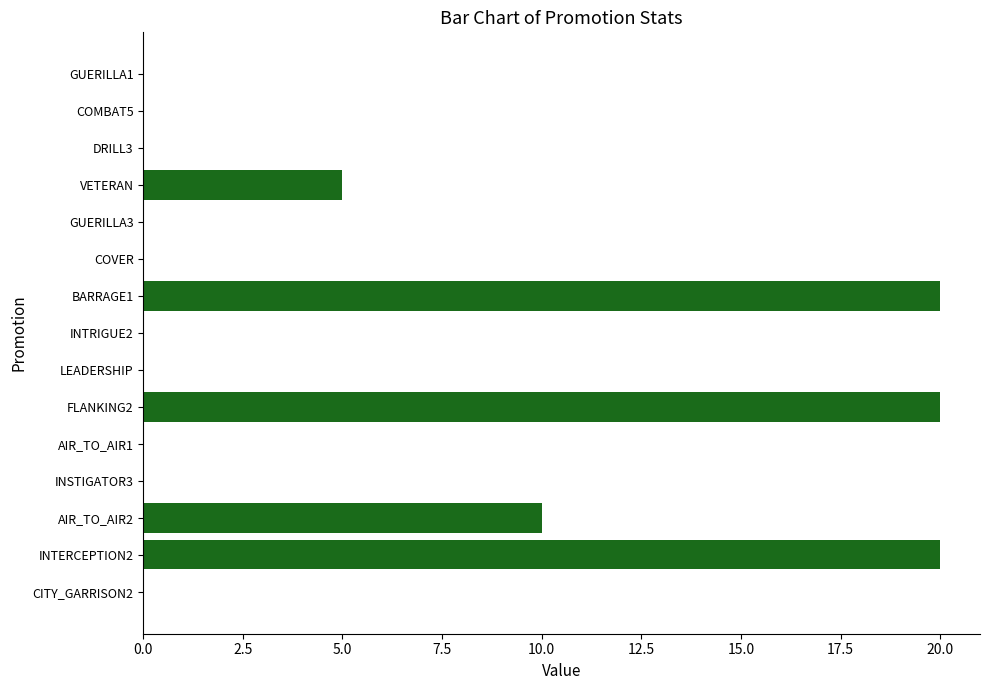

What is the sum of all values?

75